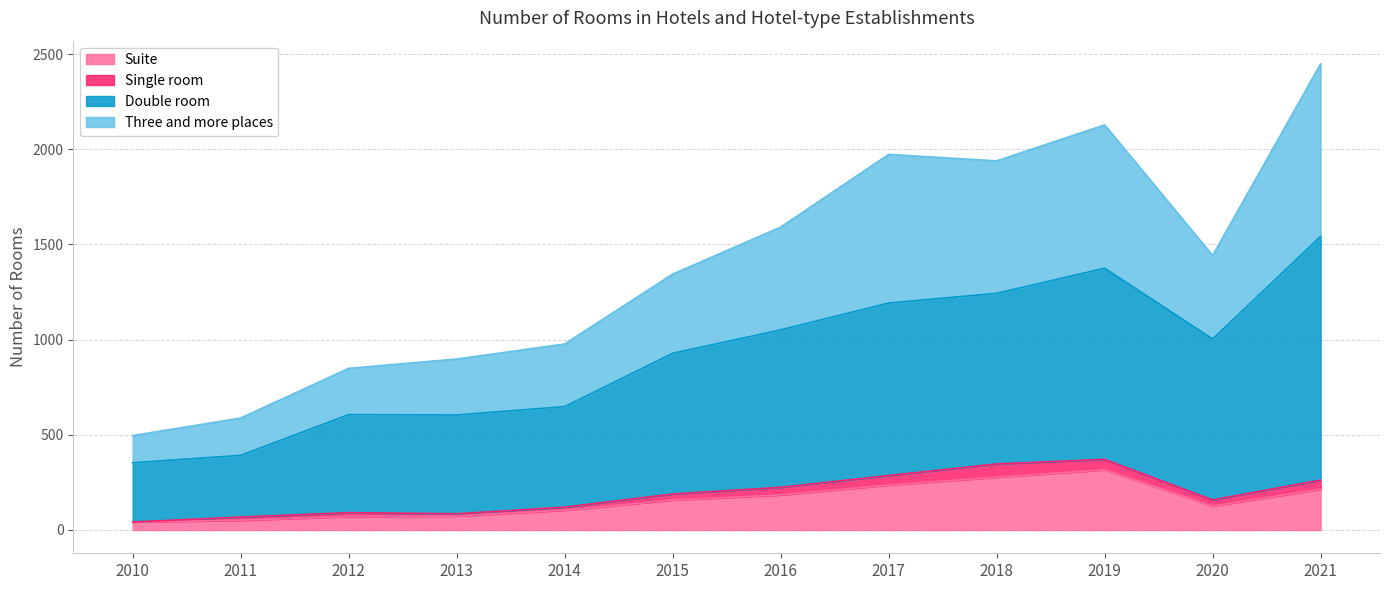

True or false: Suite has a value of 72 at 2021.

False